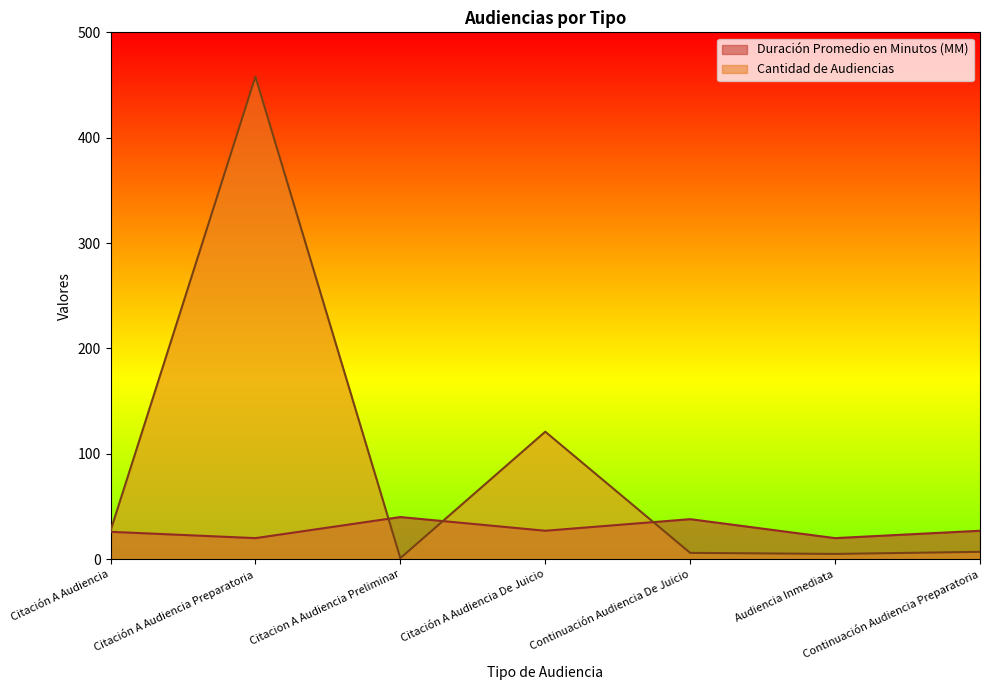

List the series in order of their peak value, lowest first.

Duración Promedio en Minutos (MM), Cantidad de Audiencias